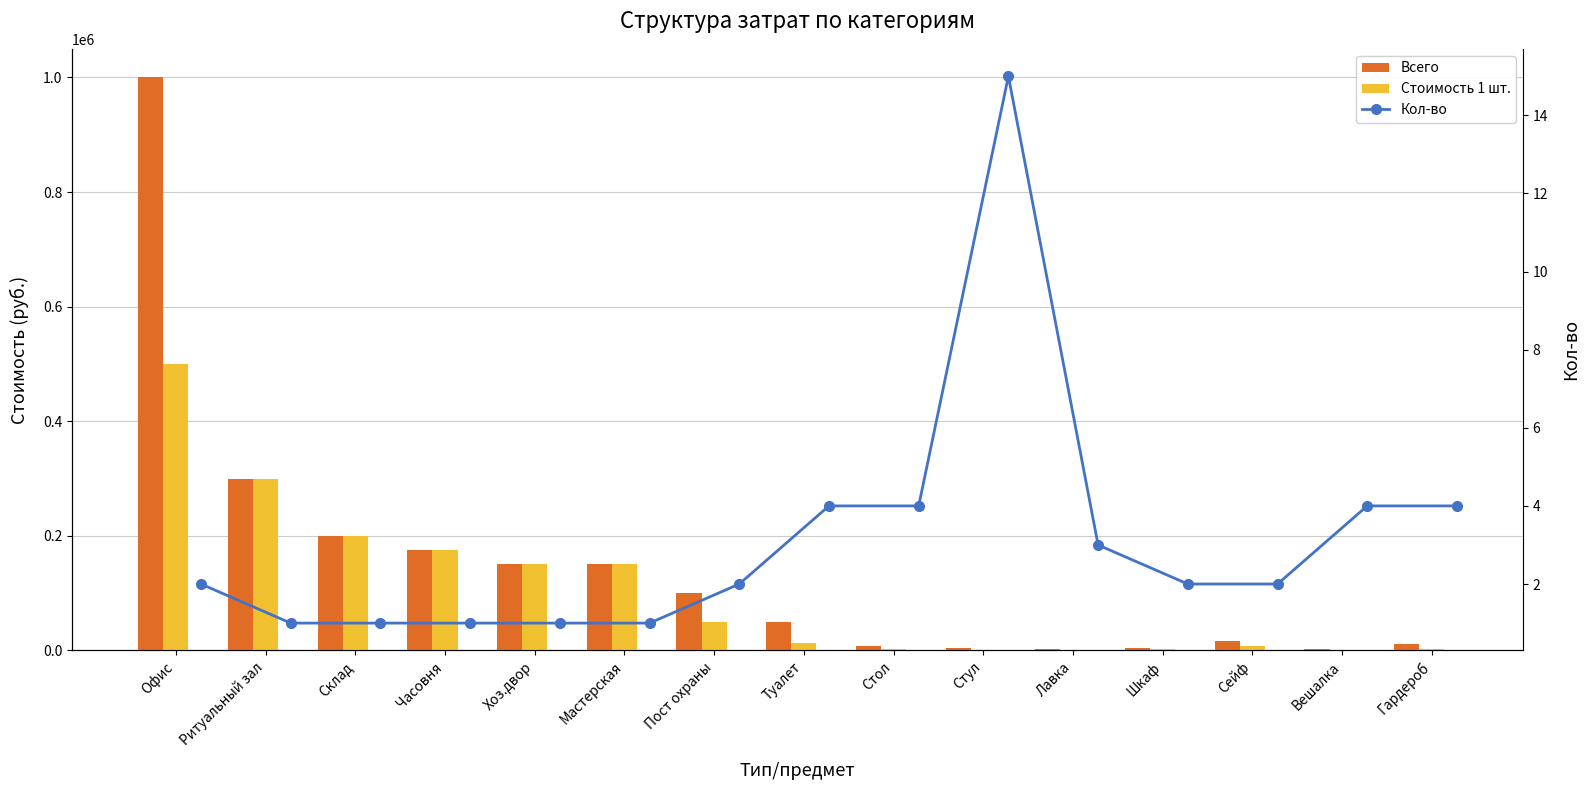

What is the difference between the maximum and minimum values in the Всего series?

998200